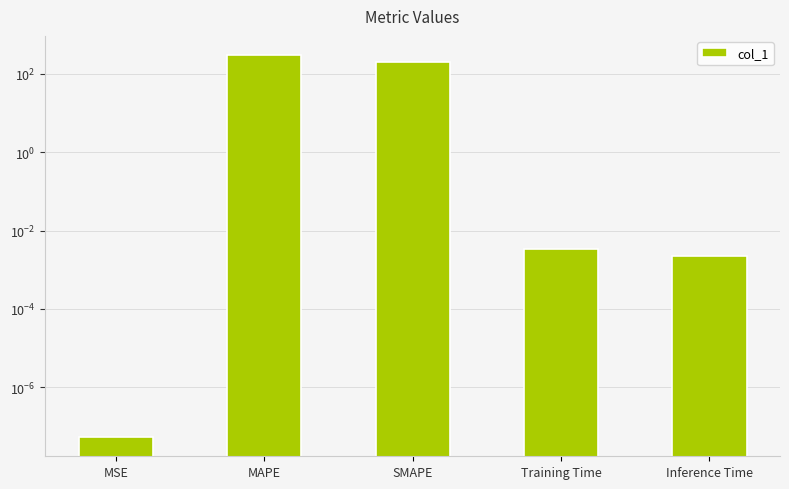

How many data points does each series have?

5